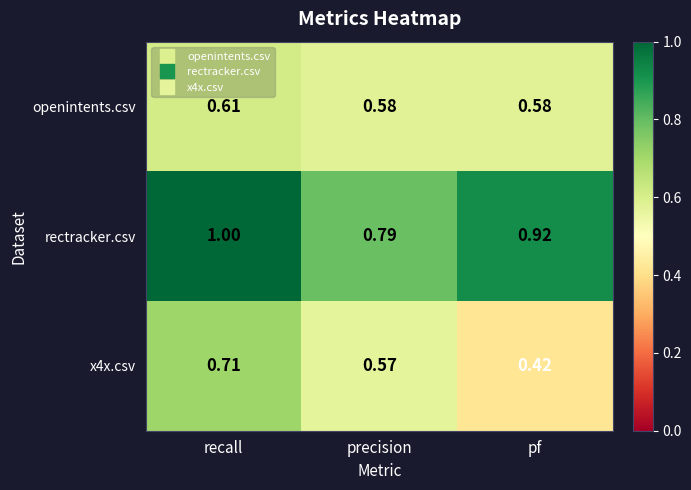

How many series are shown in this chart?

3